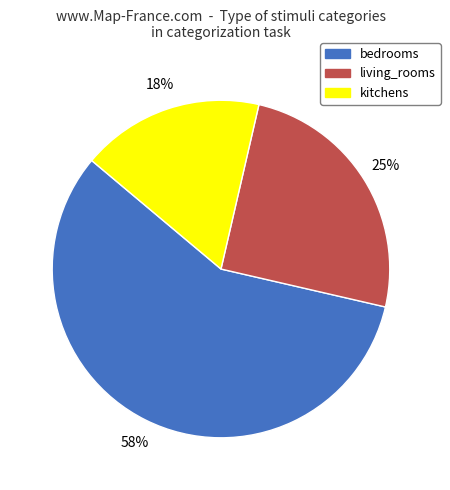

Rank the categories by value from lowest to highest.

kitchens, living_rooms, bedrooms